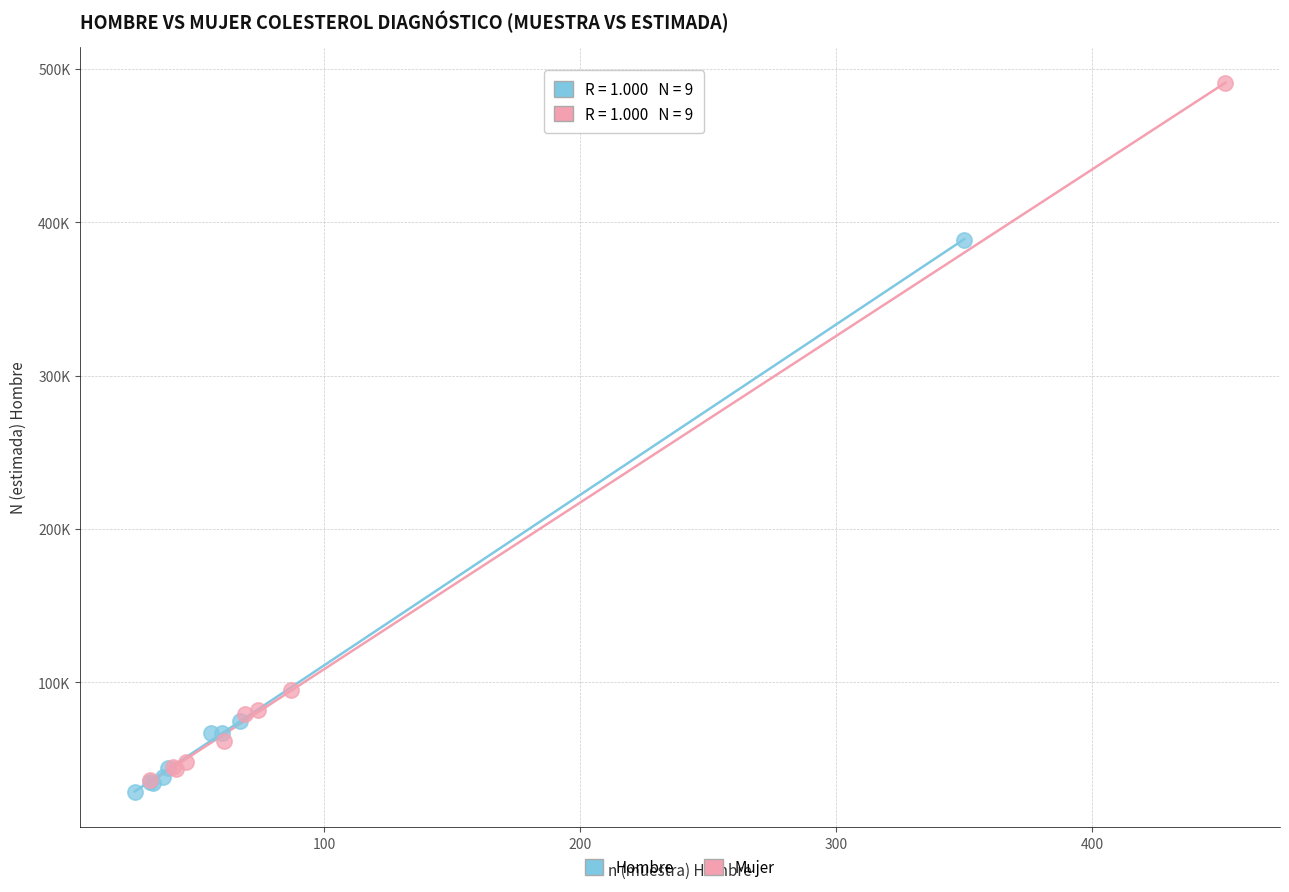

What are all the series names shown in the legend?

Hombre, Mujer